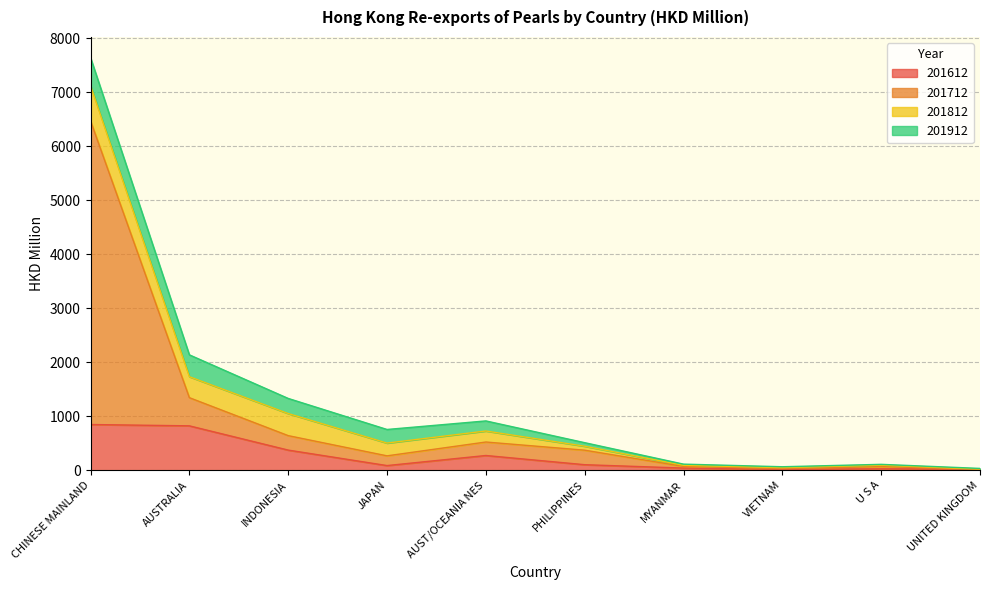

The value of 201712 at JAPAN is 69.7. True or false?

False